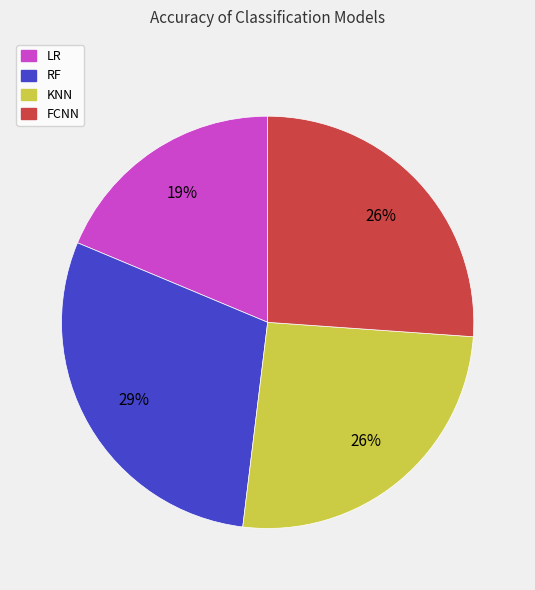

How many segments does this pie chart have?

4